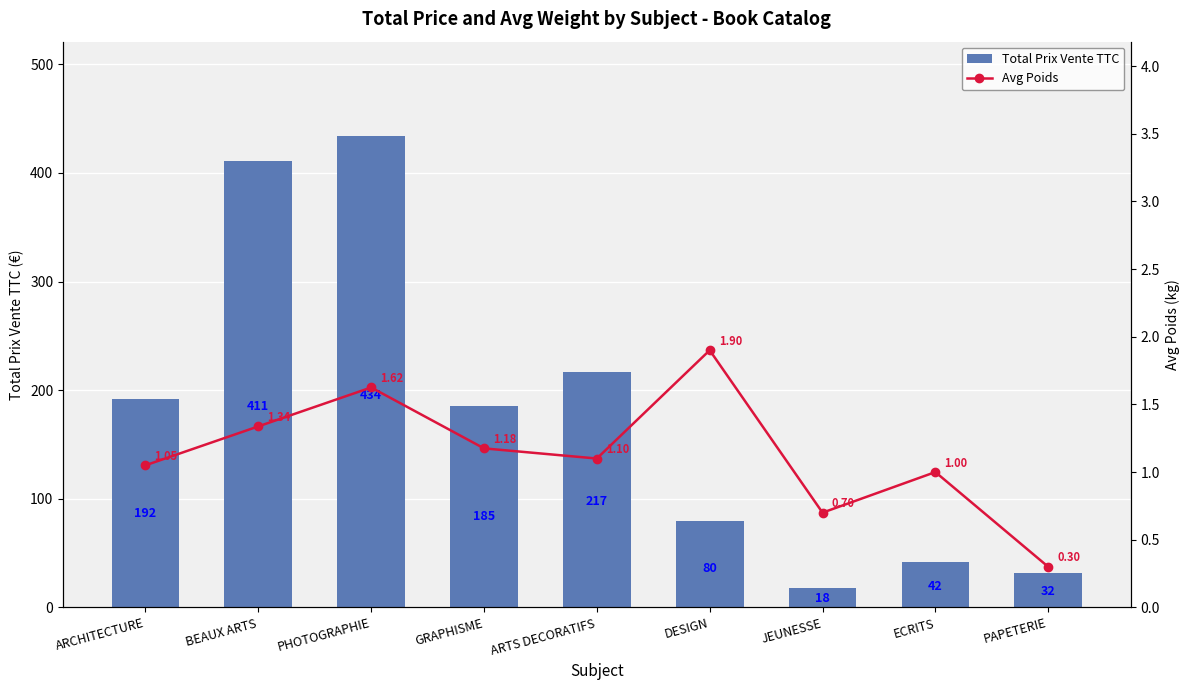

Reading left to right, extract all data points from this chart.

Total Prix Vente TTC: 191.9	411.0	434.0	185.0	217.0	80.0	17.5	42.0	32.0
Avg Poids: 1.1	1.3	1.6	1.2	1.1	1.9	0.7	1.0	0.3